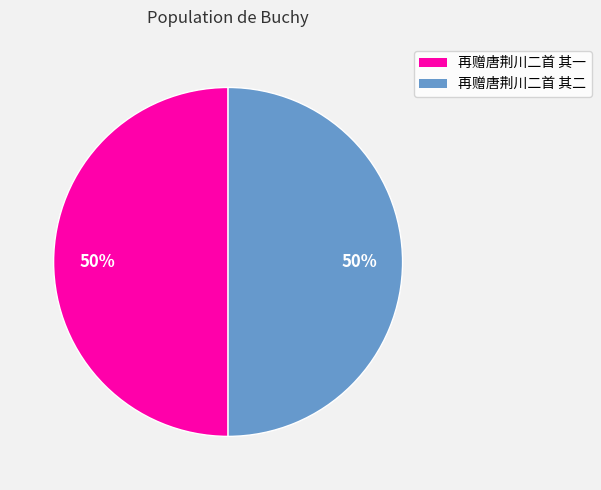

Combined, do 再赠唐荆川二首 其二 and 再赠唐荆川二首 其一 account for over 50%?

Yes